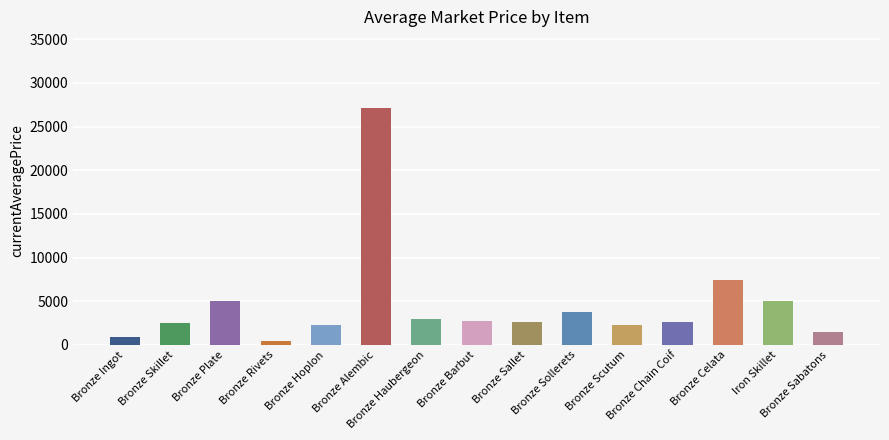

True or false: the data shows 43307.4 at Bronze Alembic.

False